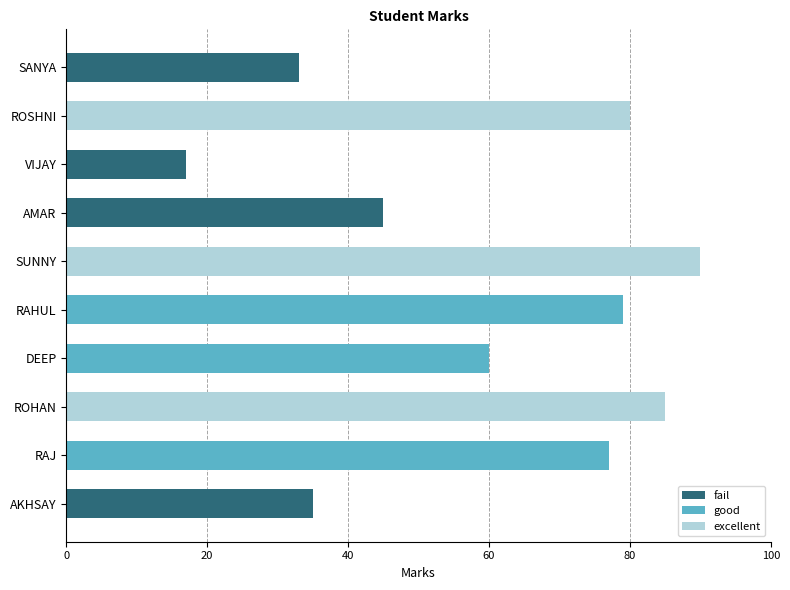

Reading left to right, what are all the values shown in this chart?

AKHSAY=35	RAJ=77	ROHAN=85	DEEP=60	RAHUL=79	SUNNY=90	AMAR=45	VIJAY=17	ROSHNI=80	SANYA=33